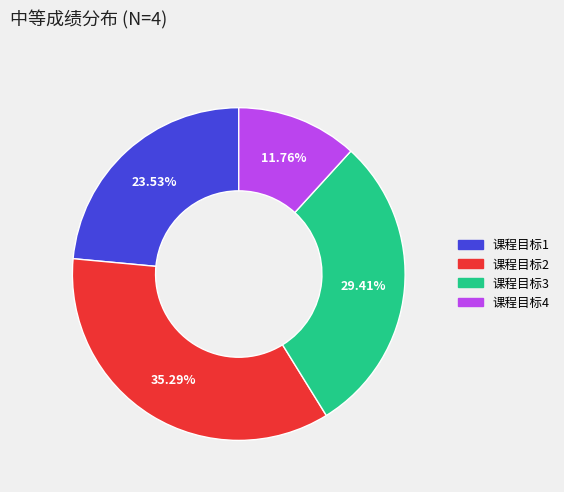

Which category has the biggest portion of the pie?

课程目标2